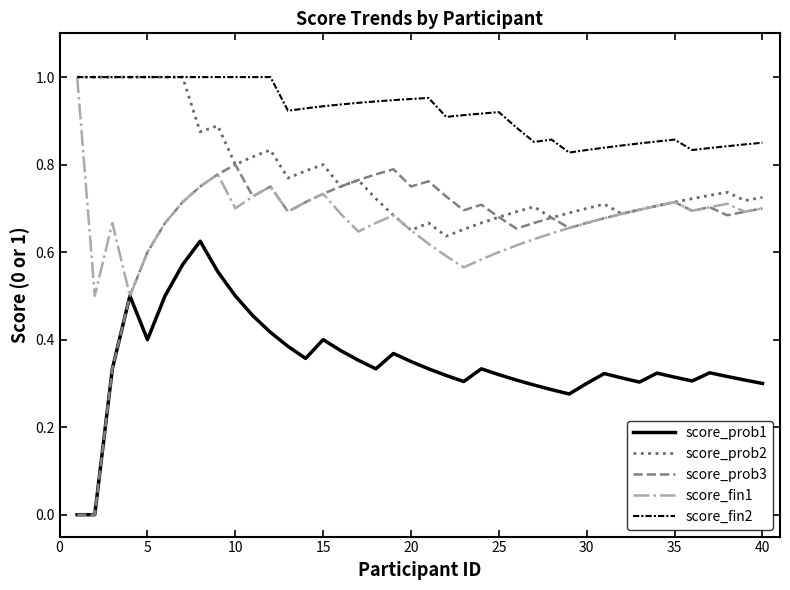

True or false: score_fin2 and score_prob1 intersect in this chart.

False